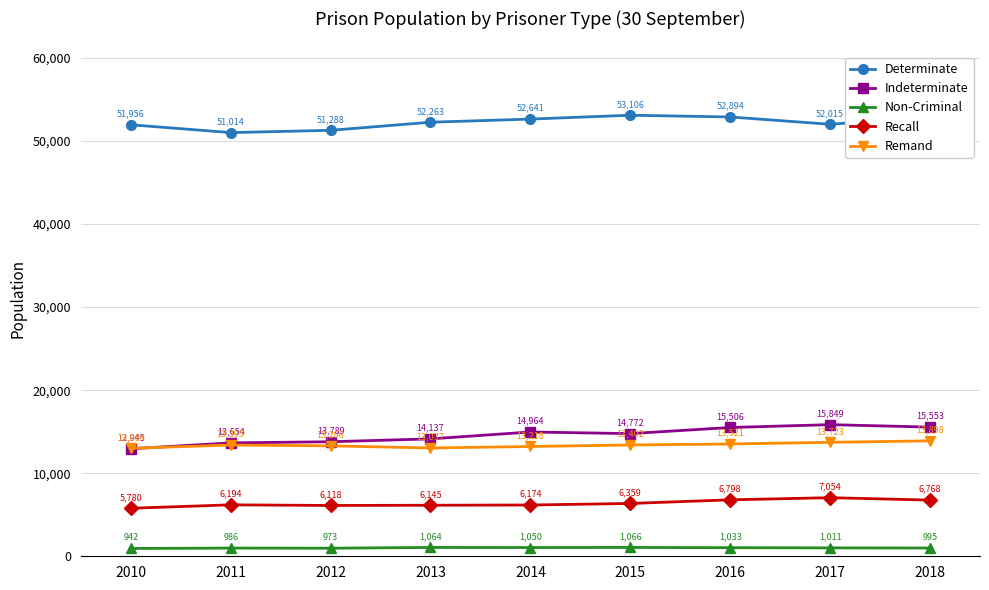

Which series has the widest spread of values?

Indeterminate